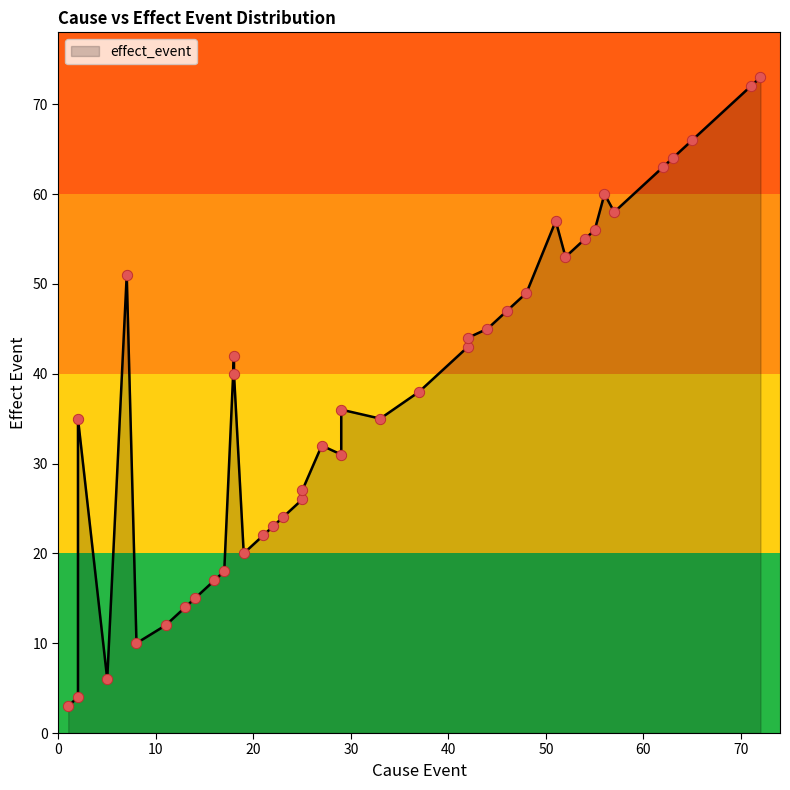

What is the change in value from 18 to 57?

+16